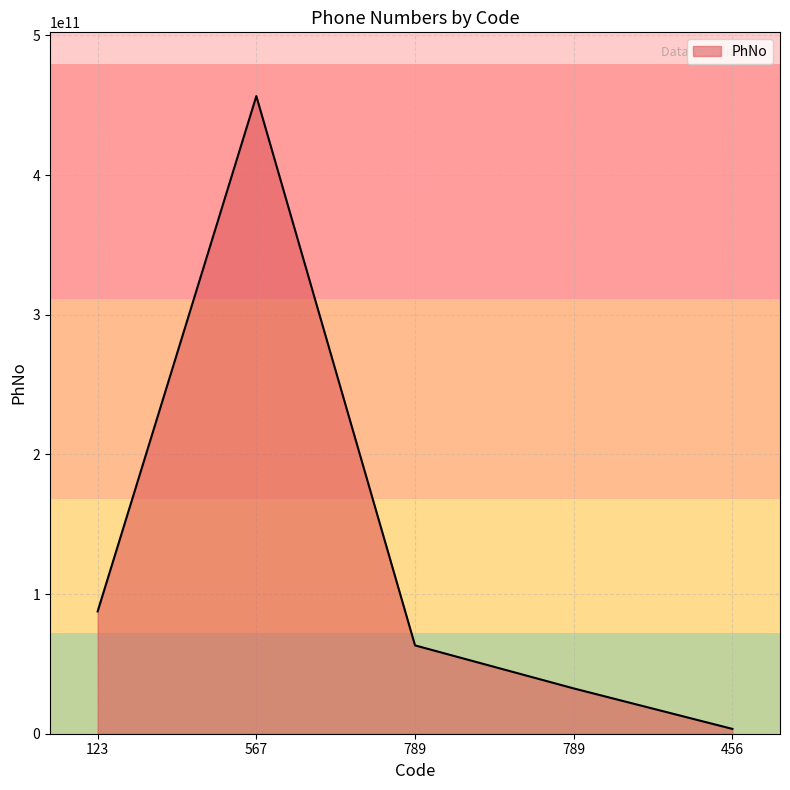

How many lines are shown in the chart?

1